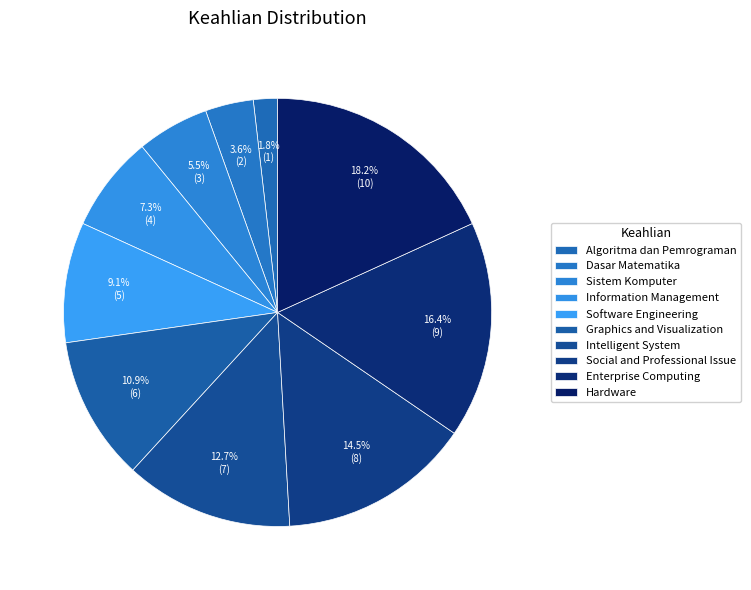

Rank the categories by value from highest to lowest.

Hardware, Enterprise Computing, Social and Professional Issue, Intelligent System, Graphics and Visualization, Software Engineering, Information Management, Sistem Komputer, Dasar Matematika, Algoritma dan Pemrograman